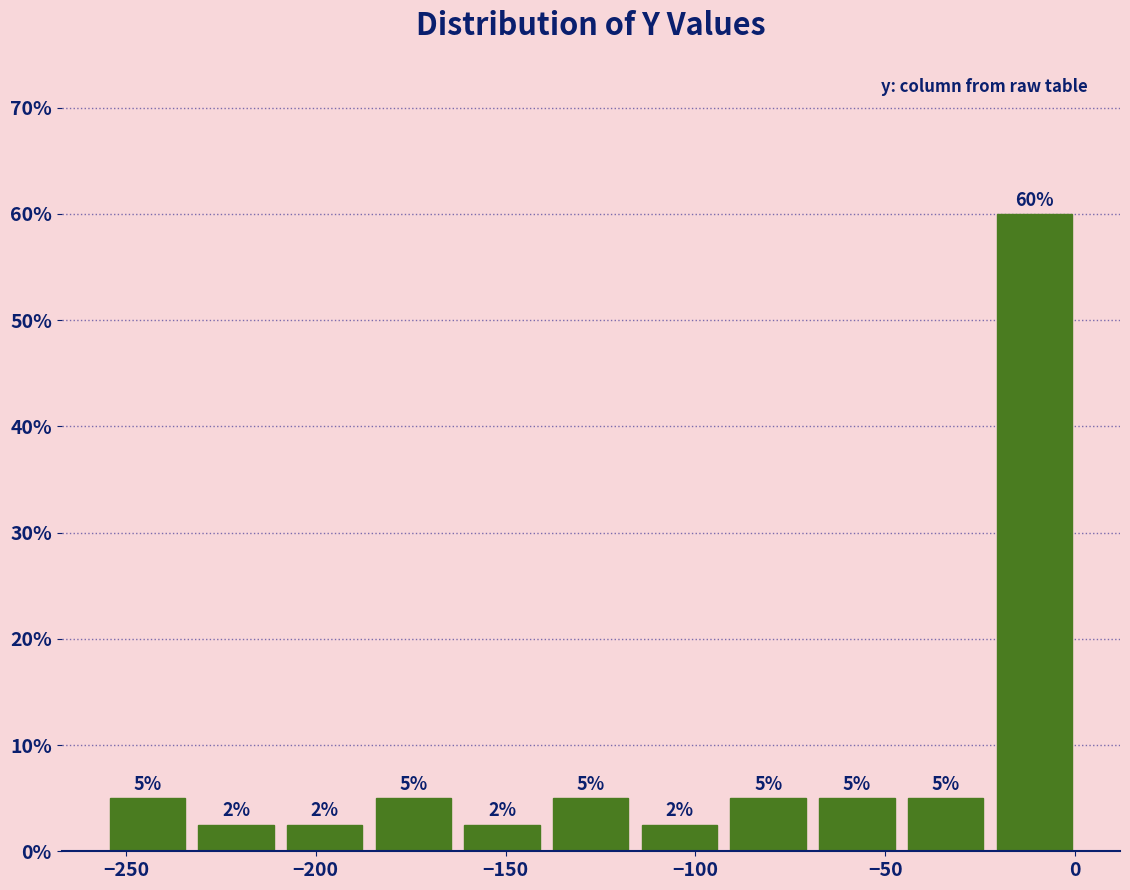

Over which range of the x-axis is the bar tallest?

-20 to 0